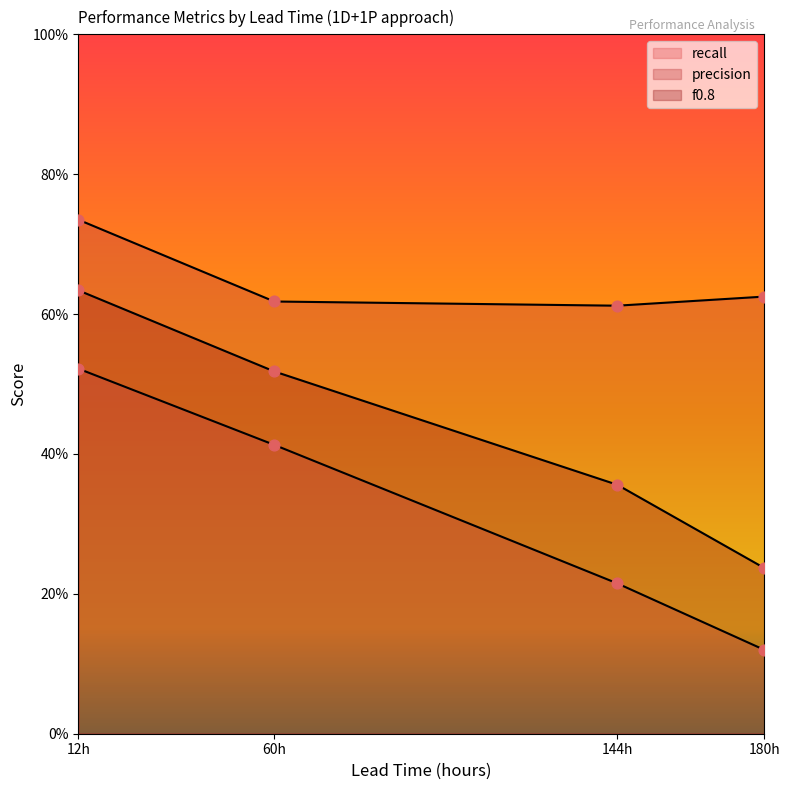

Is the value of precision at 180h greater than the value of recall at 144h?

Yes